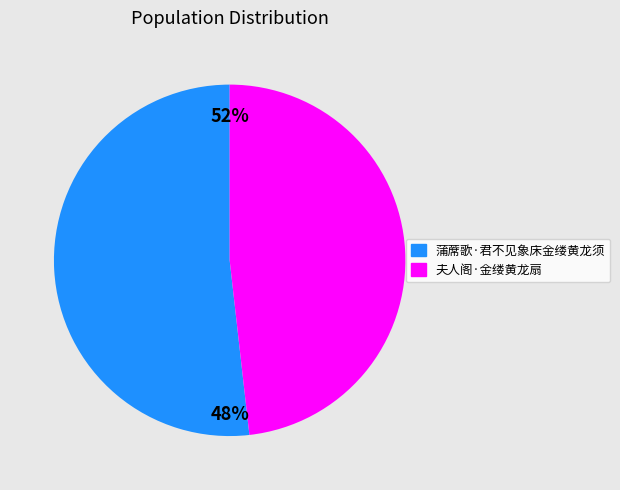

How many segments does this pie chart have?

2